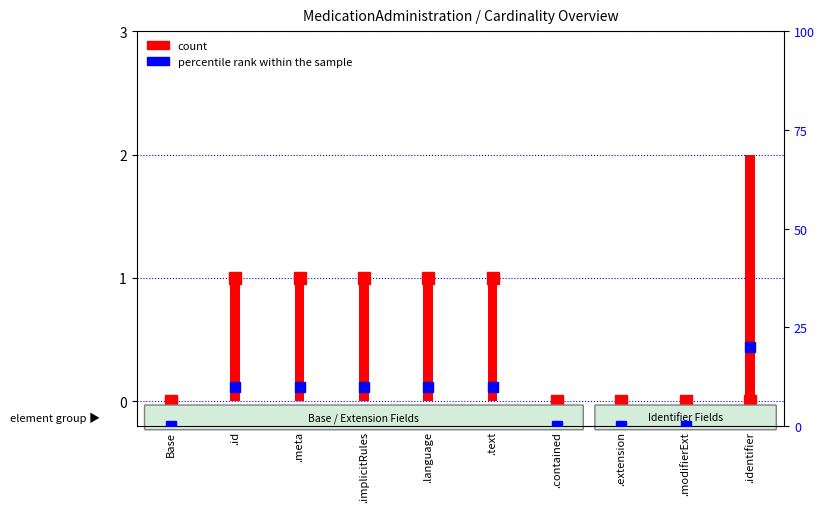

Which label corresponds to the smallest value in the chart?

Base